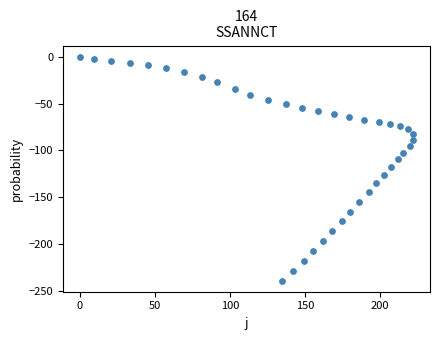

What is the range of Y values (max minus min)?

239.2